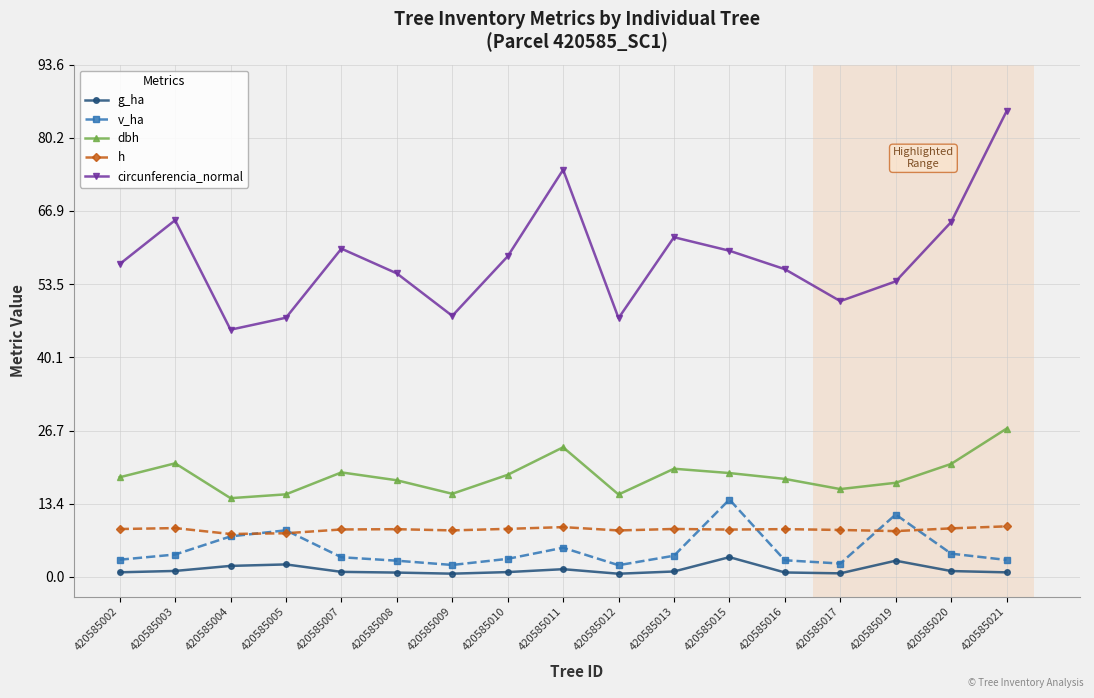

Is the value of circunferencia_normal at 420585002 greater than the value of g_ha at 420585013?

Yes